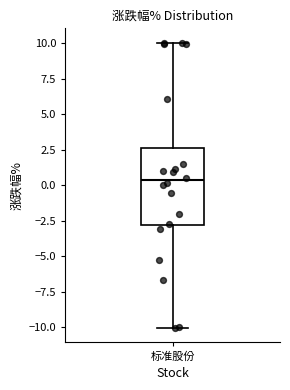

Transcribe this box plot: give where the median line is, the range the box spans, and where the two whiskers end, as read against the y-axis. The values are not printed on the chart, so give them approximately, as read against the axis.

median 0.5, box -3.0 to 2.5, whiskers -10.0 to 10.0